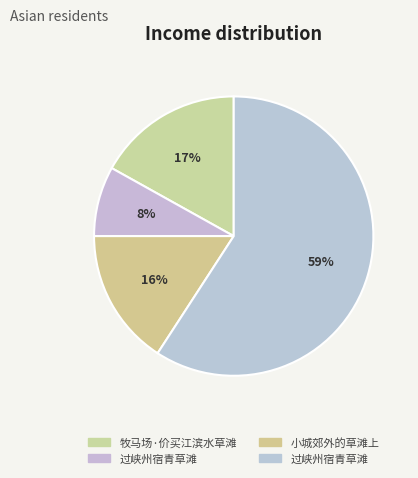

How many slices are in this pie chart?

4